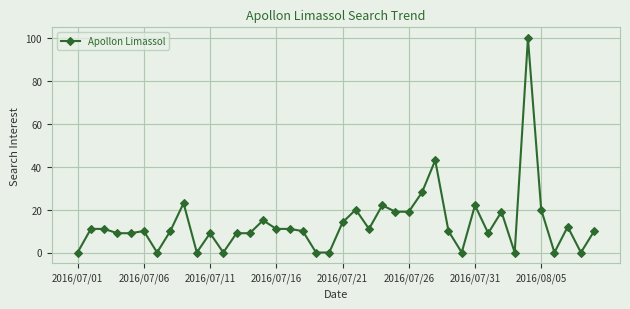

What is the greatest value displayed?

100